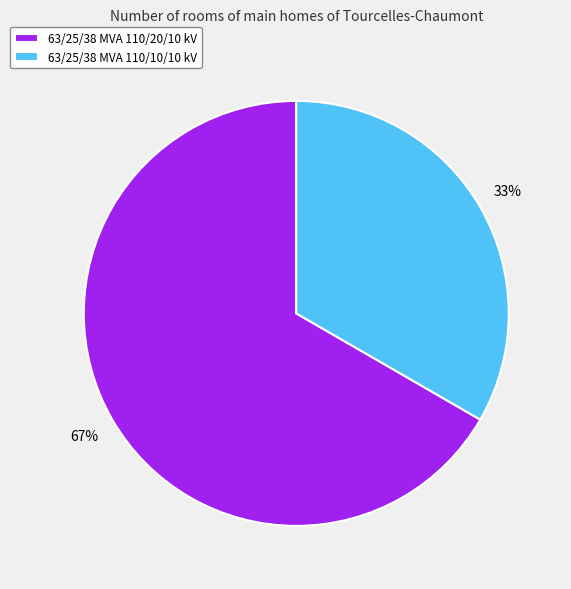

What is the ratio of the value at 63/25/38 MVA 110/10/10 kV to the value at 63/25/38 MVA 110/20/10 kV?

0.5